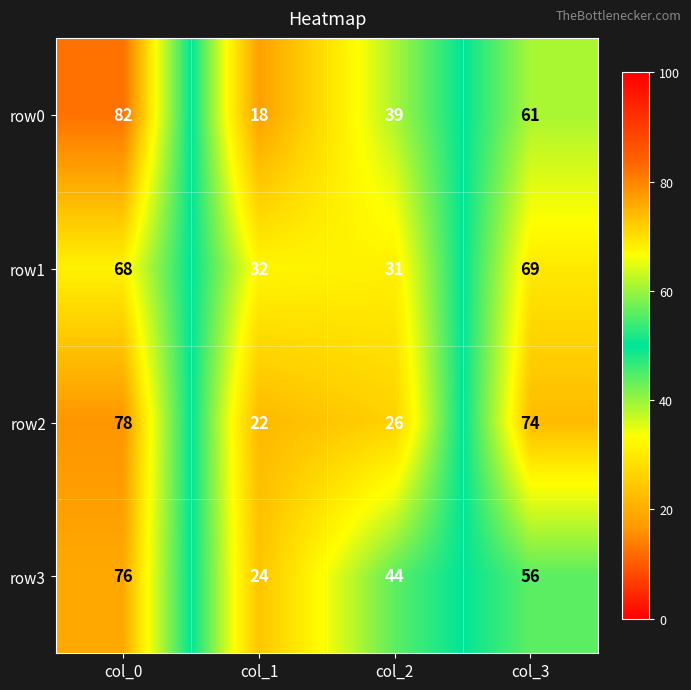

What is the maximum value for row0?

82